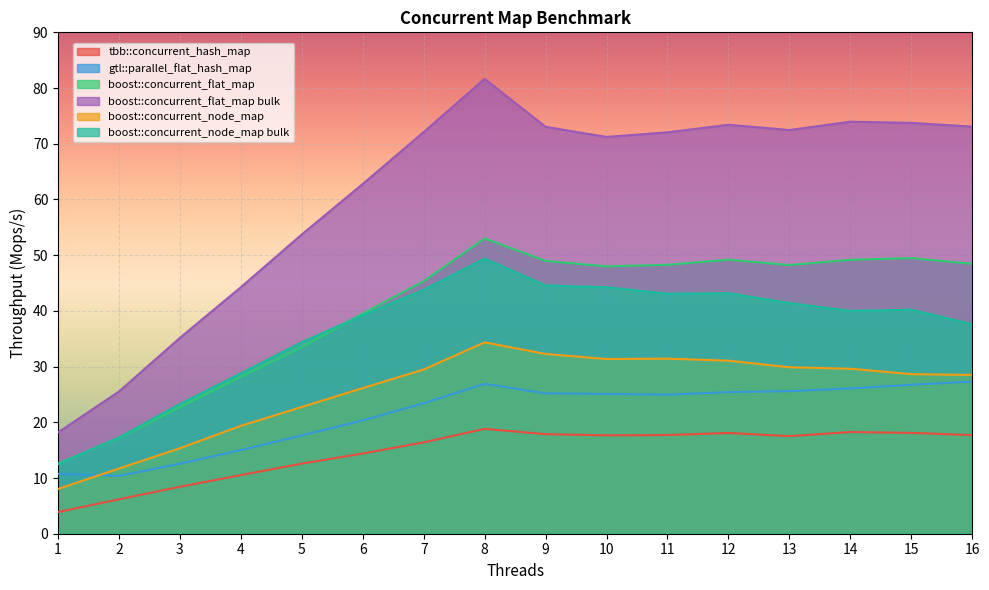

Reading left to right, extract all data points from this chart.

tbb::concurrent_hash_map: 3.9	6.2	8.4	10.5	12.6	14.4	16.4	18.8	17.9	17.7	17.7	18.1	17.5	18.3	18.1	17.7
gtl::parallel_flat_hash_map: 10.8	10.4	12.6	15.0	17.6	20.3	23.4	26.9	25.2	25.1	25.0	25.4	25.6	26.1	26.7	27.3
boost::concurrent_flat_map: 12.6	17.2	22.7	28.2	33.5	39.5	45.3	53.0	49.0	48.0	48.3	49.2	48.2	49.2	49.5	48.4
boost::concurrent_flat_map bulk: 18.2	25.5	35.2	44.2	53.7	62.8	72.1	81.6	73.0	71.2	72.0	73.4	72.5	74.0	73.8	73.1
boost::concurrent_node_map: 8.0	11.7	15.3	19.4	22.7	26.1	29.5	34.4	32.3	31.4	31.4	31.1	29.9	29.6	28.6	28.5
boost::concurrent_node_map bulk: 12.5	17.3	23.3	28.8	34.4	39.2	43.8	49.4	44.6	44.2	43.1	43.2	41.4	40.0	40.2	37.6